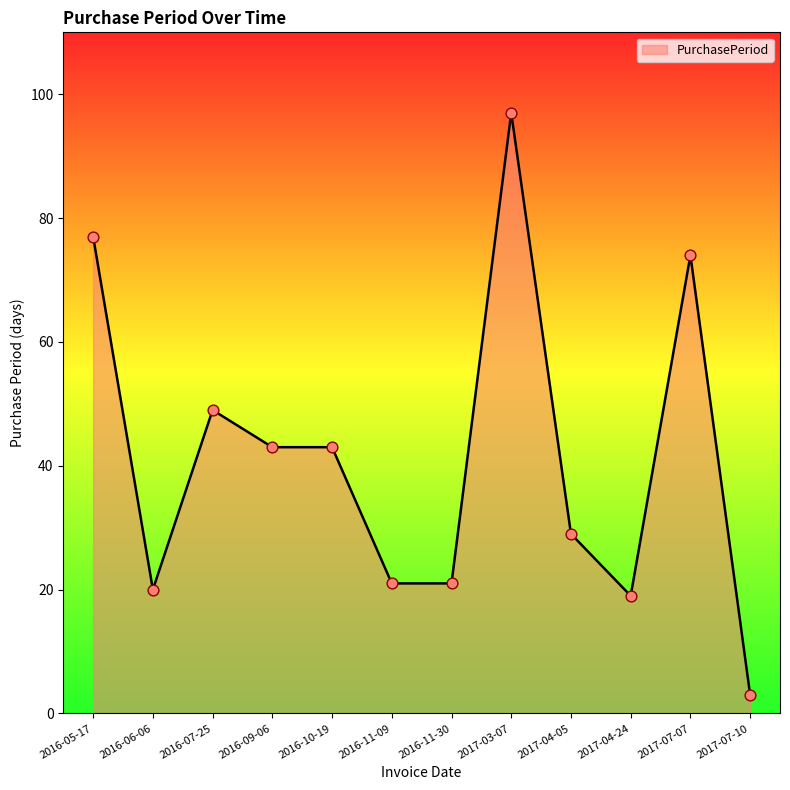

What is the ratio of the value at 2017-07-07 to the value at 2017-07-10?

24.7